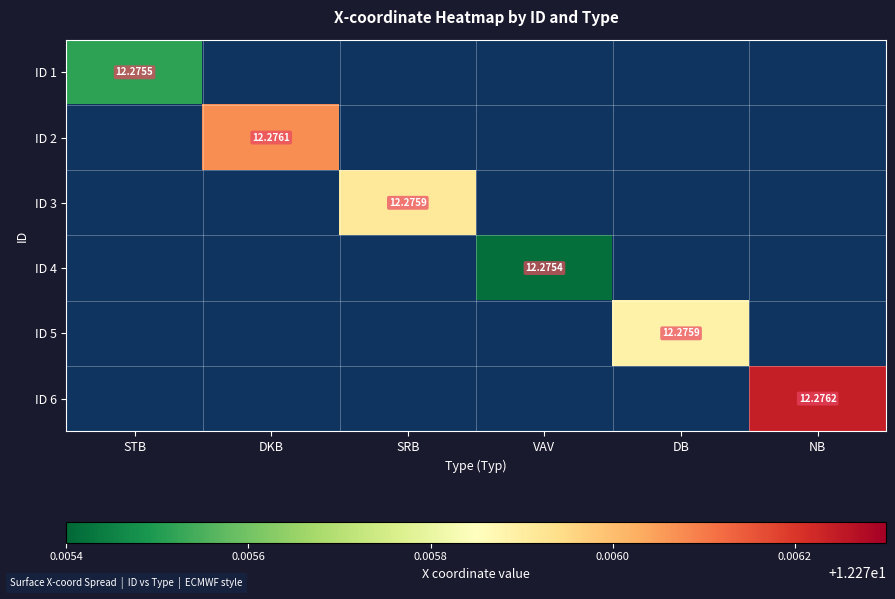

Which label corresponds to the largest value in the chart?

NB